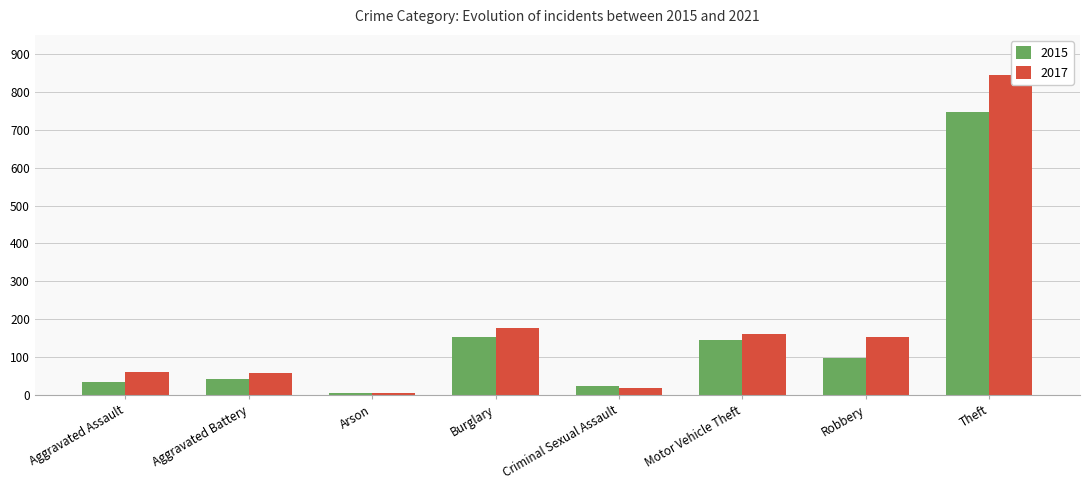

The value of 2016 at Aggravated Assault is 110. True or false?

False